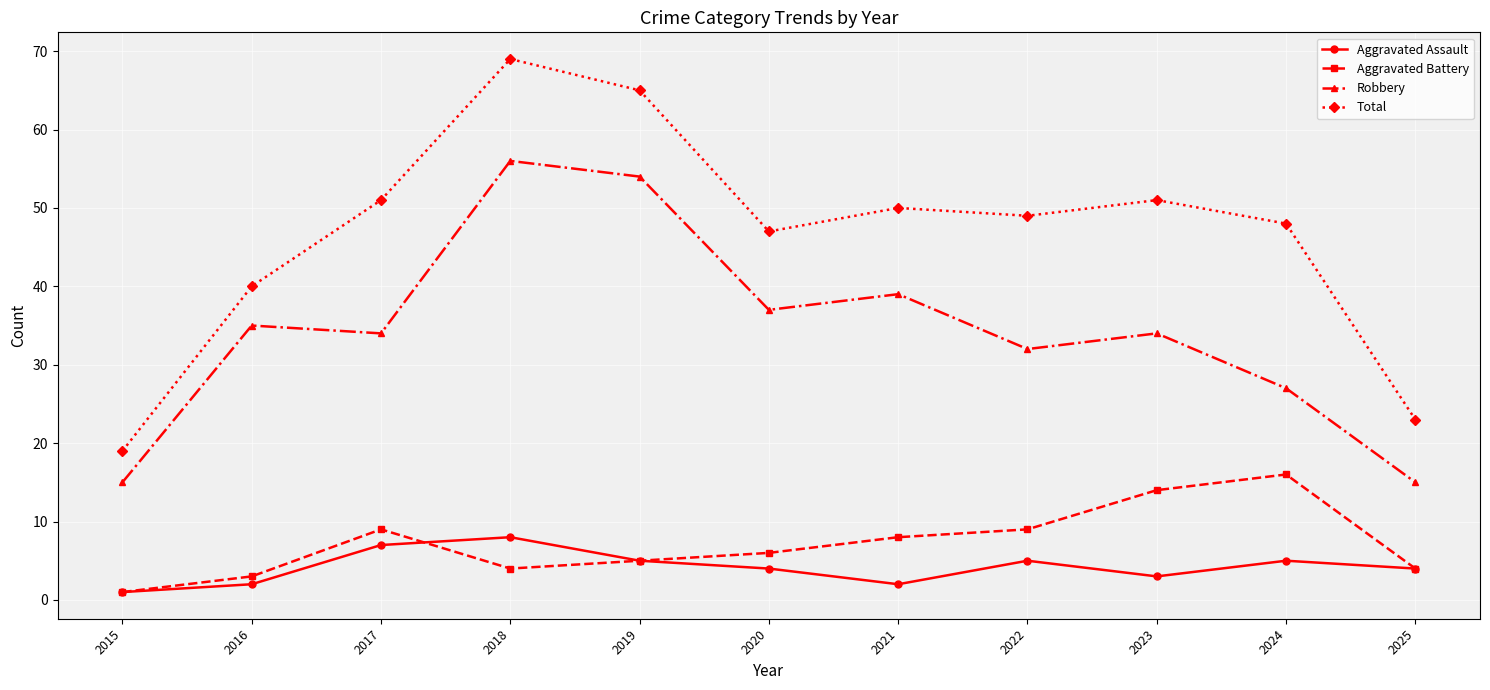

Between 2016 and 2018, which series saw the biggest shift?

Total